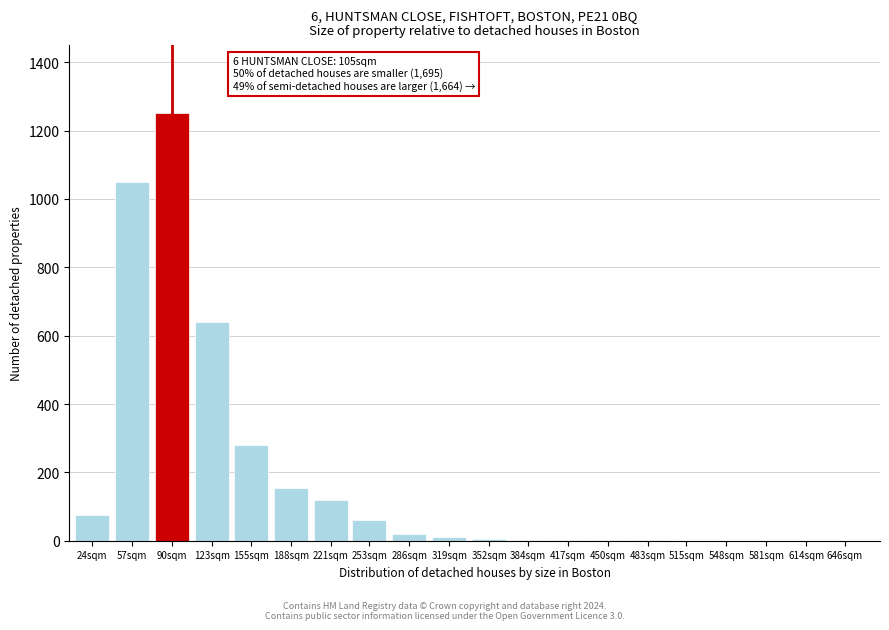

What is the greatest value displayed?

1250